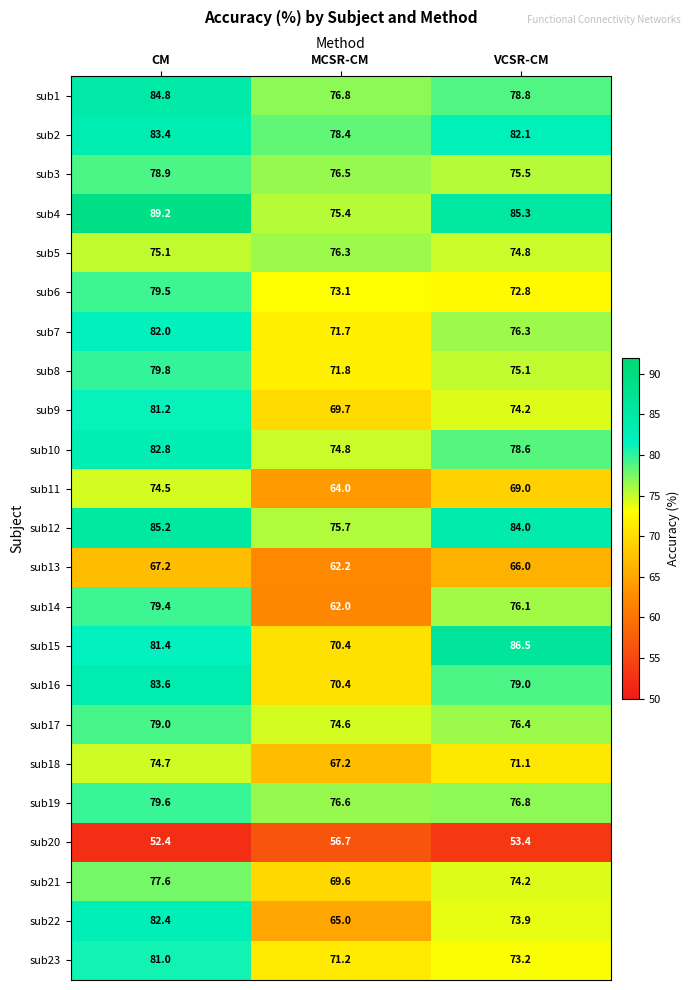

Count the number of categories in the chart.

3